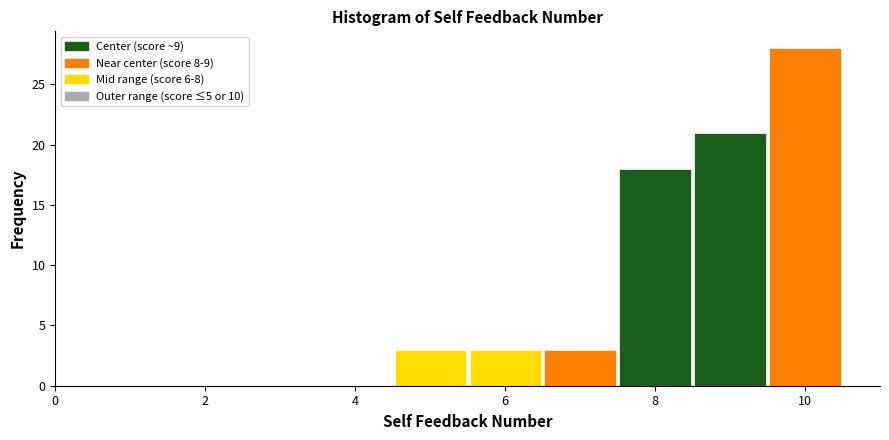

What is the height of the bar covering 6.5 to 7.5 on the x-axis? Neither the bar edges nor the heights are printed on the chart, so give them approximately, as read against the axes.

3